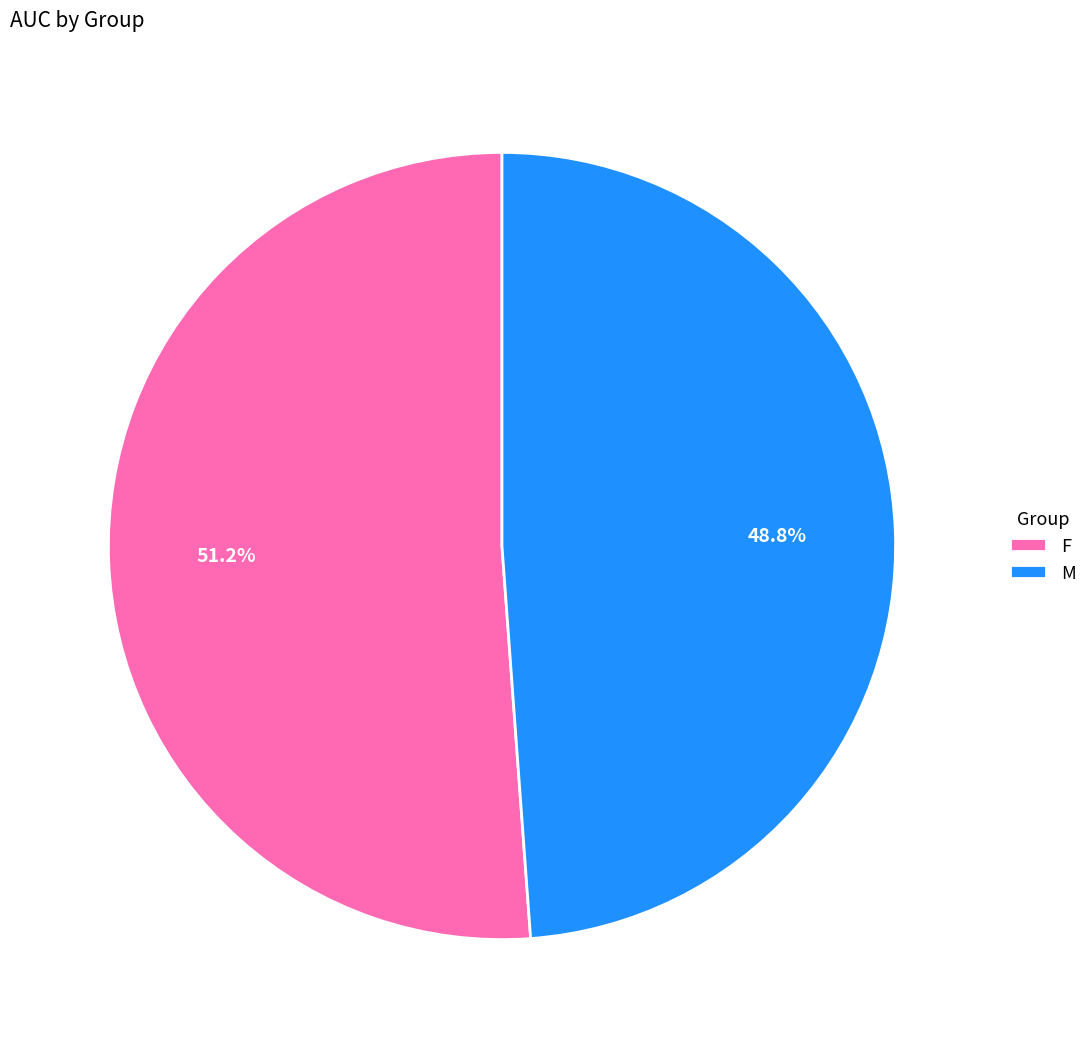

Count the number of slices in the pie.

2